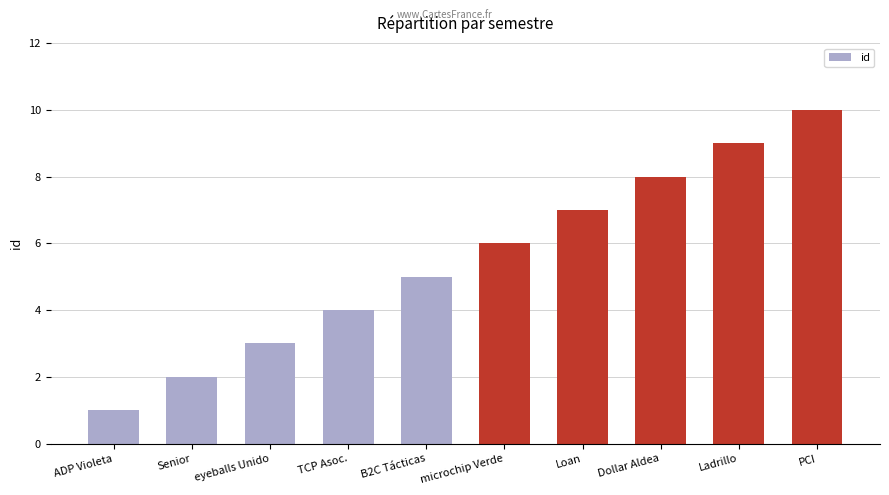

Read the value at Ladrillo.

9